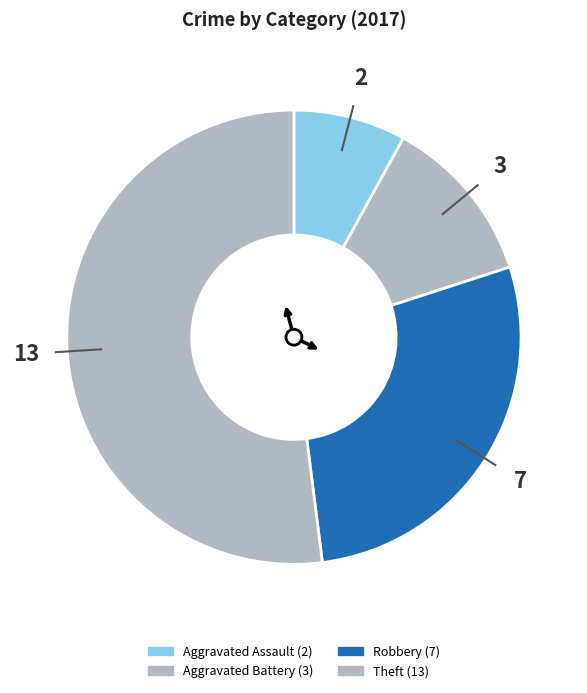

Is there any slice that represents more than half of the pie?

Yes